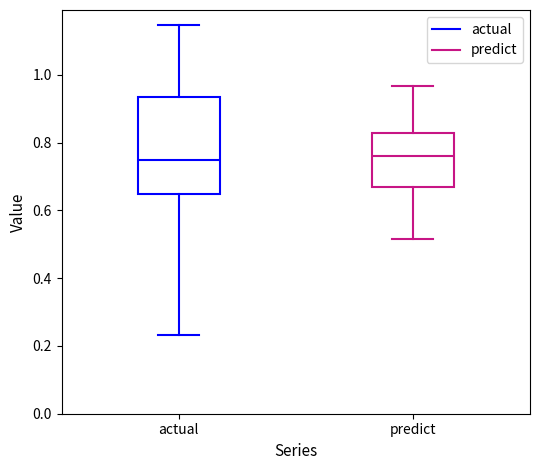

Reading left to right, transcribe this box plot: for each box, give where its median line is, the range the box spans, and where its two whiskers end, as read against the y-axis. The values are not printed on the chart, so give them approximately, as read against the axis.

actual: median 0.74, box 0.64 to 0.94, whiskers 0.24 to 1.14
predict: median 0.76, box 0.66 to 0.82, whiskers 0.52 to 0.96